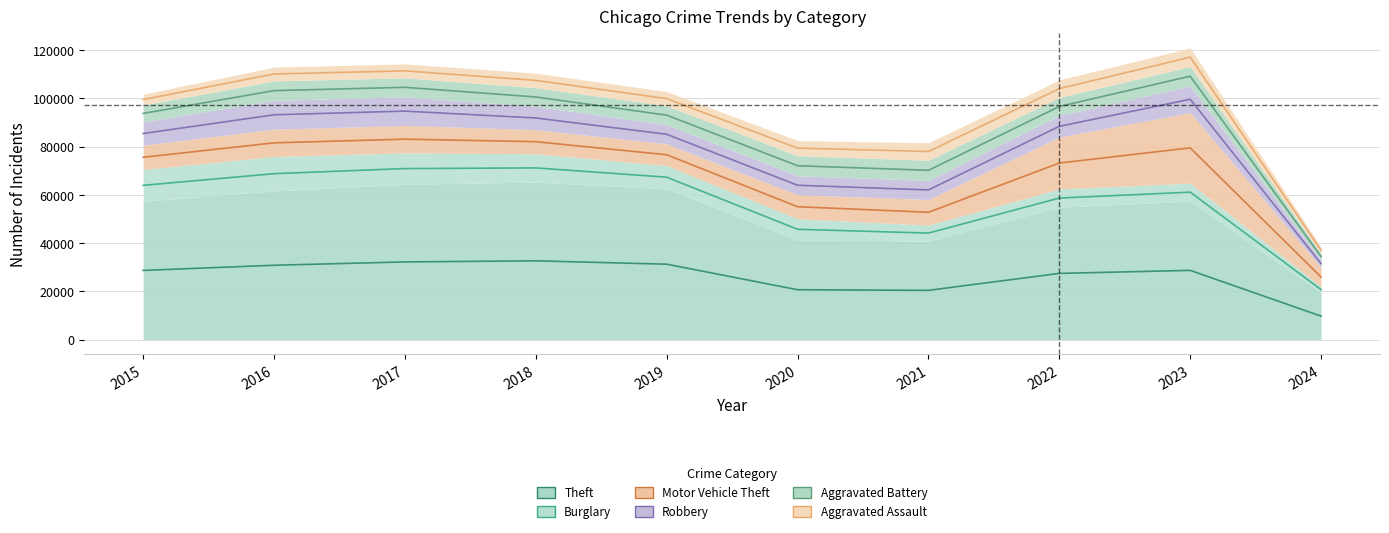

What value does the Motor Vehicle Theft series have at 2018, to the nearest 50?

10000